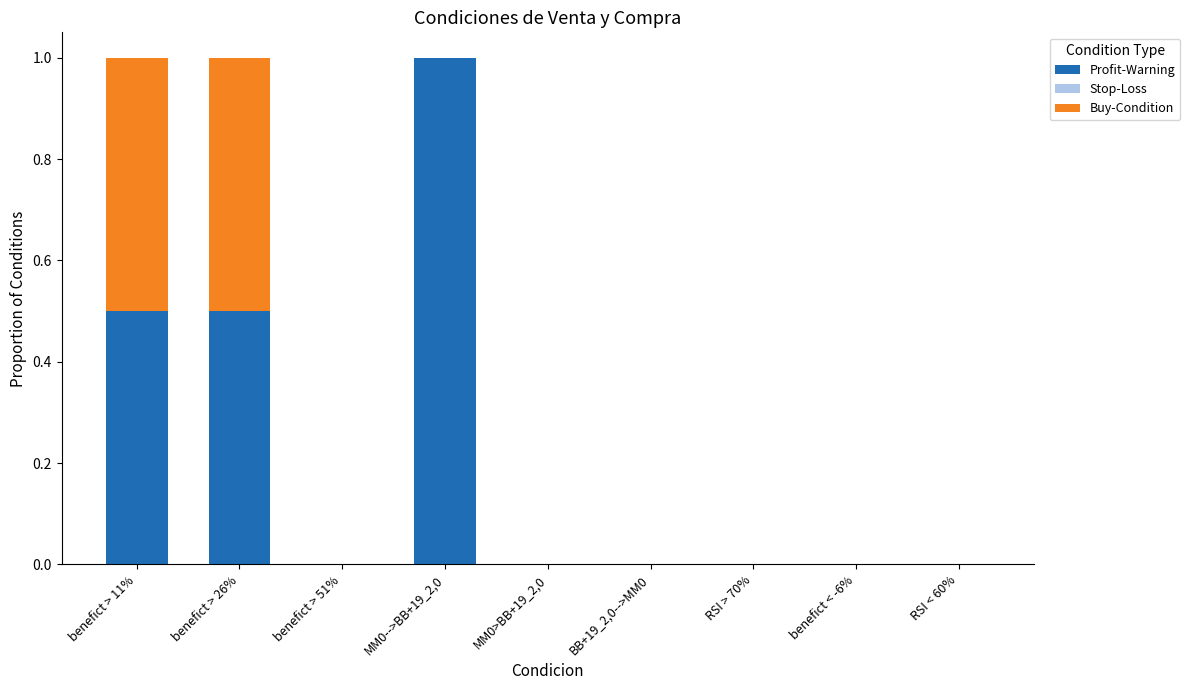

True or false: Profit-Warning has a value of 0.0 at RSI > 70%.

True